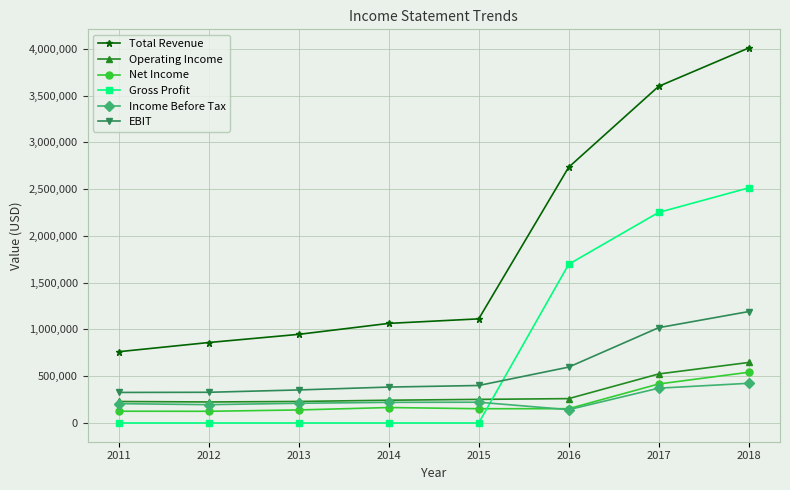

Is it true that Income Before Tax equals 142300 at 2016?

True